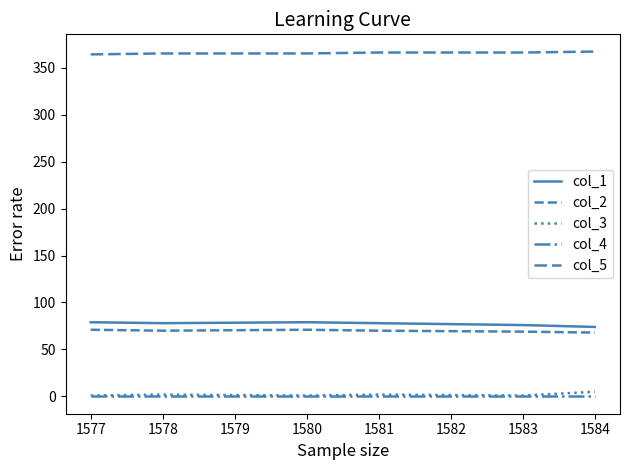

How many lines are shown in the chart?

5